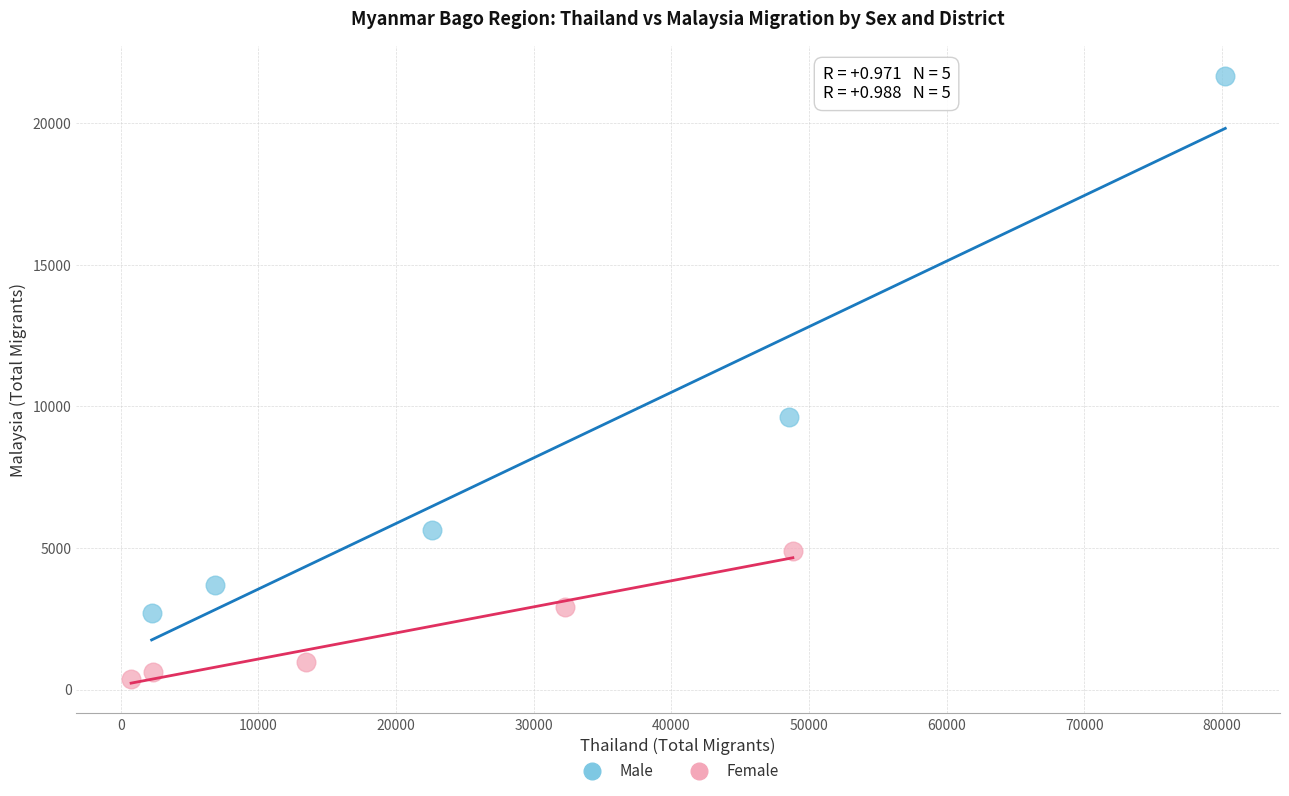

Which series reaches the maximum Y coordinate?

Male